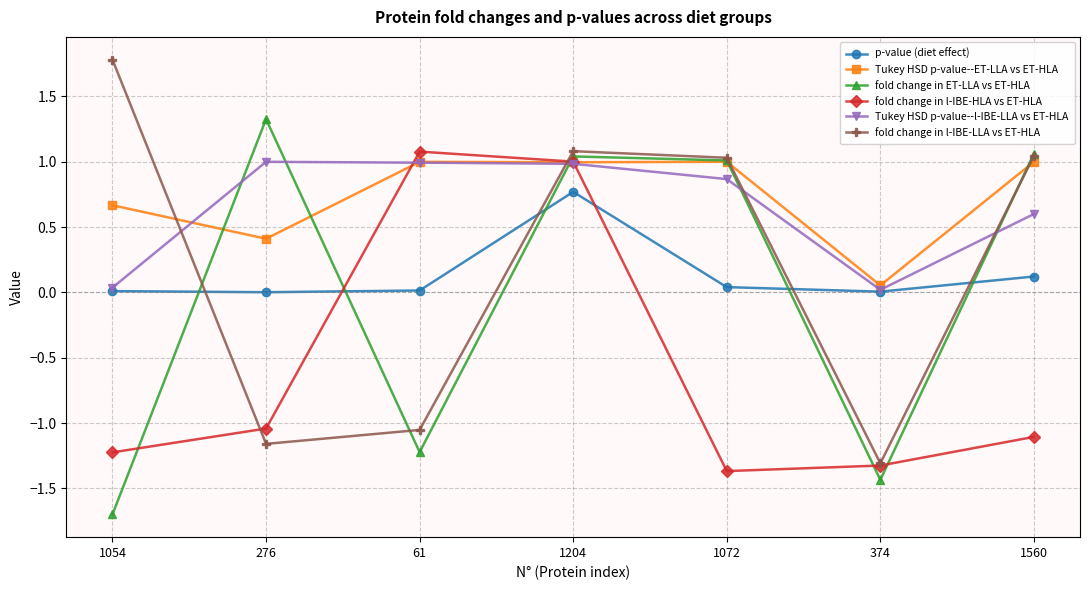

Which series changed the most between 1204 and 1560?

fold change in l-IBE-HLA vs ET-HLA